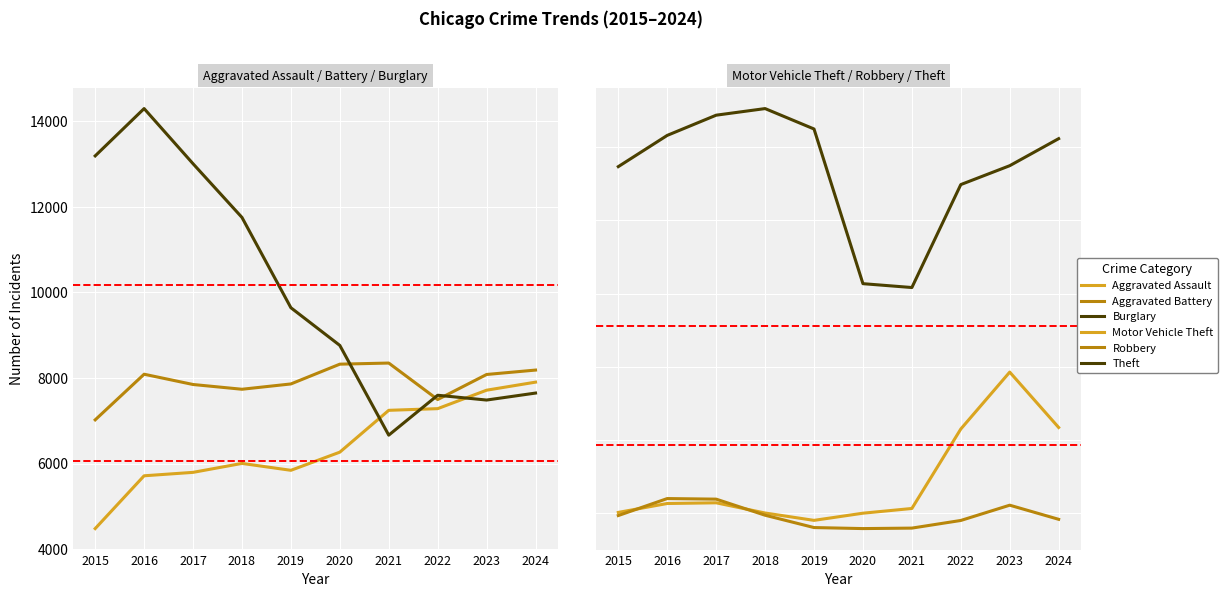

Reading right to left, transcribe all the data shown in this chart.

Aggravated Assault: 7900	7712	7281	7242	6265	5841	6002	5793	5713	4480
Aggravated Battery: 8182	8079	7494	8346	8320	7858	7734	7845	8085	7019
Burglary: 7645	7482	7594	6662	8758	9638	11747	13001	14289	13184
Motor Vehicle Theft: 21681	29254	21470	10605	9959	8978	9985	11380	11285	10068
Robbery: 9123	11053	8965	7920	7855	7995	9681	11881	11960	9638
Theft: 61176	57479	54897	40819	41346	62498	65289	64386	61623	57352